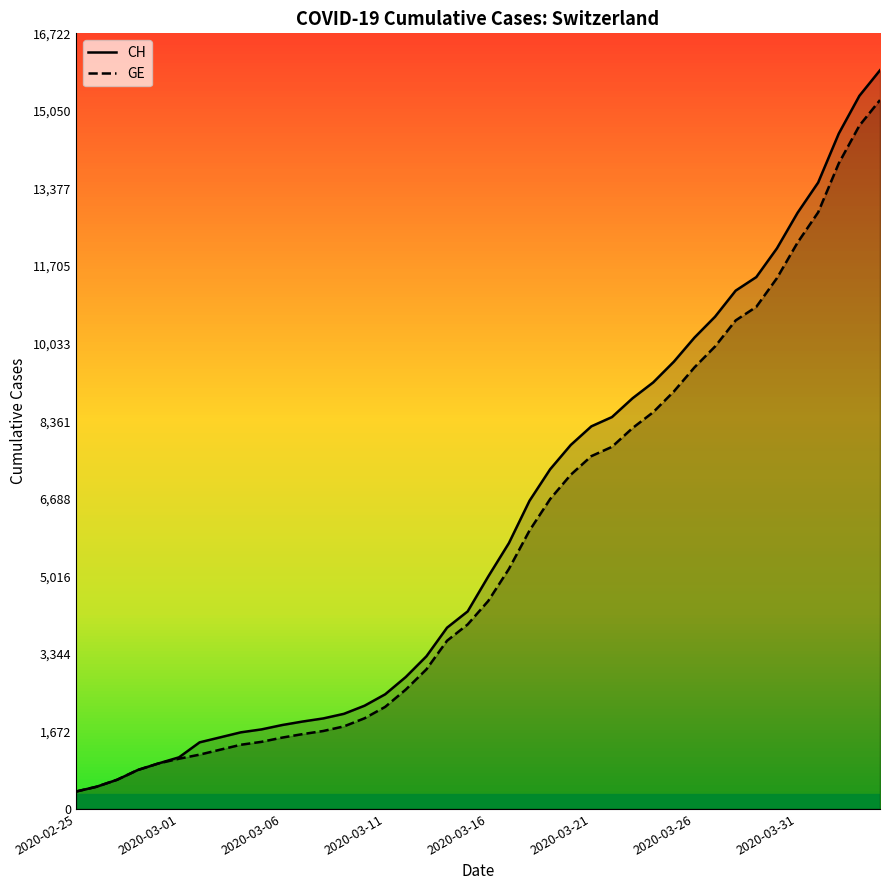

True or false: CH and GE cross at least once.

False